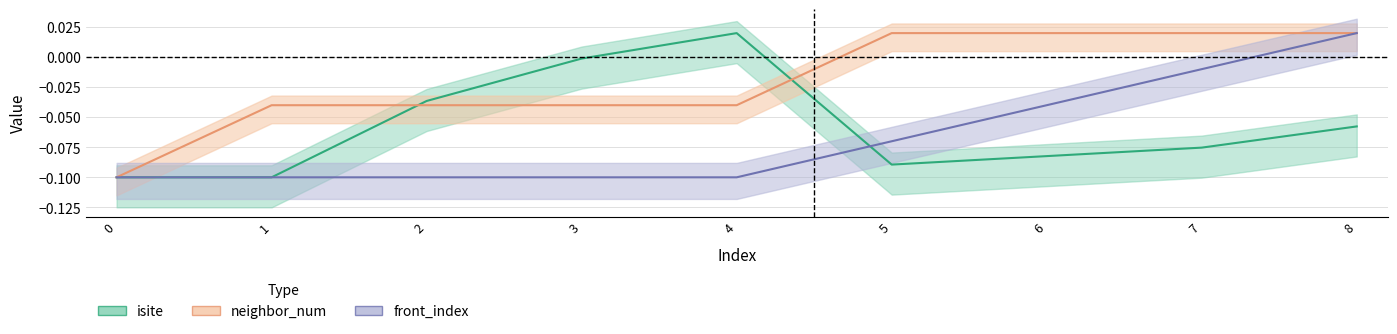

Reading left to right, what are all the values shown in this chart?

isite: 0=-0.1	1=-0.1	2=-0.0	3=-0.0	4=0.0	5=-0.1	6=-0.1	7=-0.1	8=-0.1
neighbor_num: 0=-0.1	1=-0.0	2=-0.0	3=-0.0	4=-0.0	5=0.0	6=0.0	7=0.0	8=0.0
front_index: 0=-0.1	1=-0.1	2=-0.1	3=-0.1	4=-0.1	5=-0.1	6=-0.0	7=-0.0	8=0.0